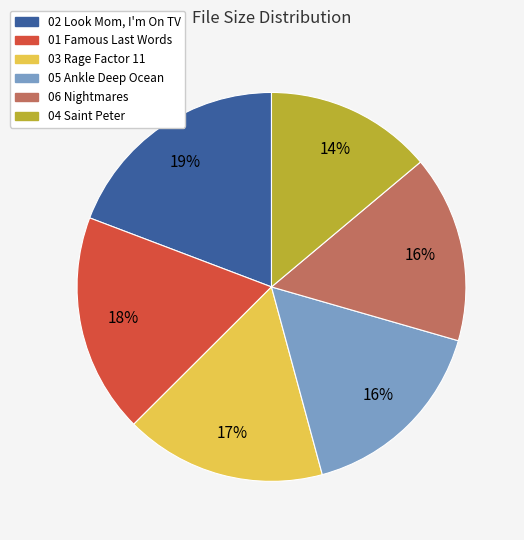

To the nearest percent, what percentage of the pie is 04 Saint Peter?

14%